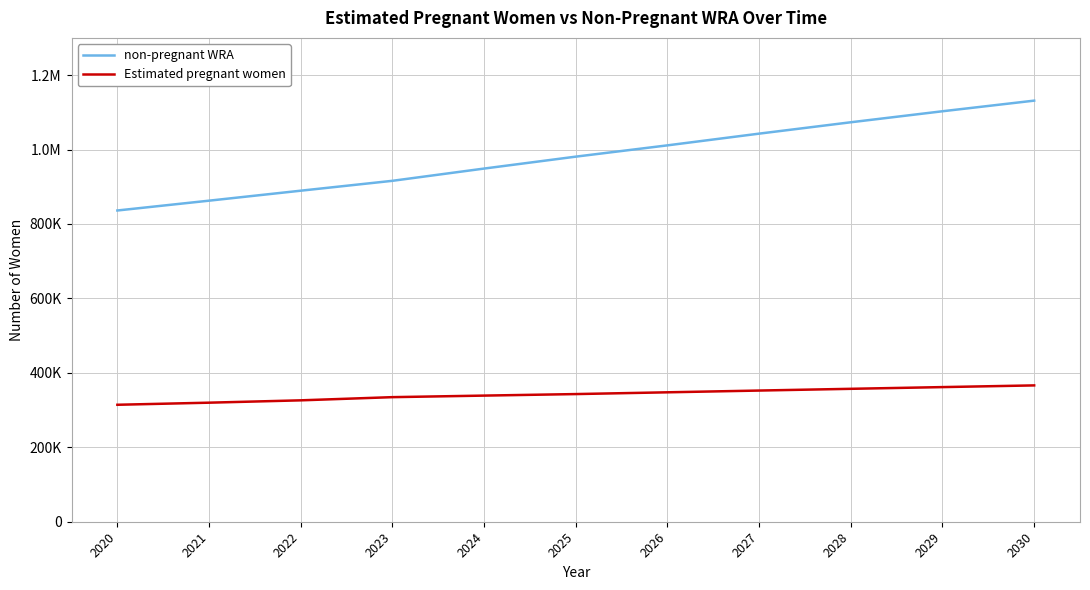

What is the highest value of the Estimated pregnant women series?

366286.8